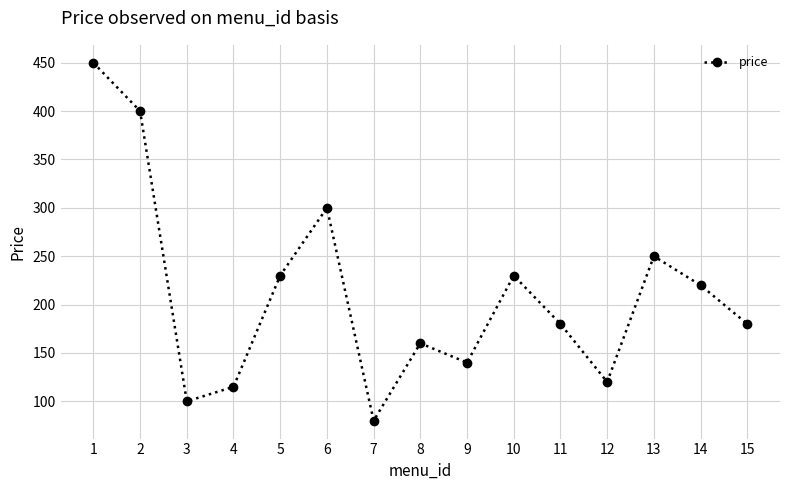

Is it true that the value at 8 is 160?

True